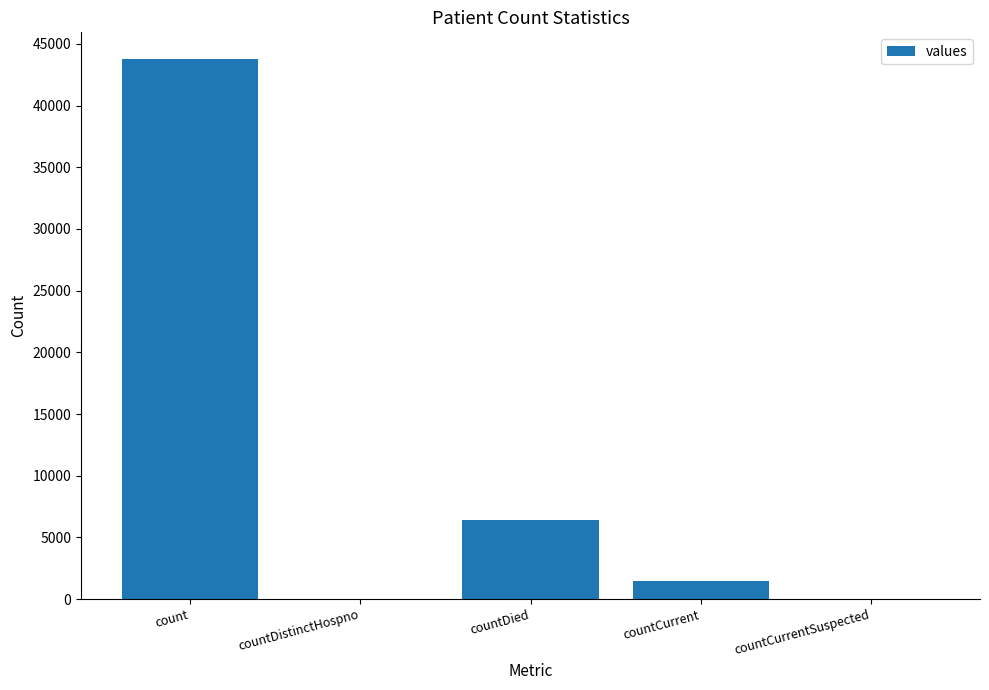

True or false: the data shows 0 at countDistinctHospno.

True